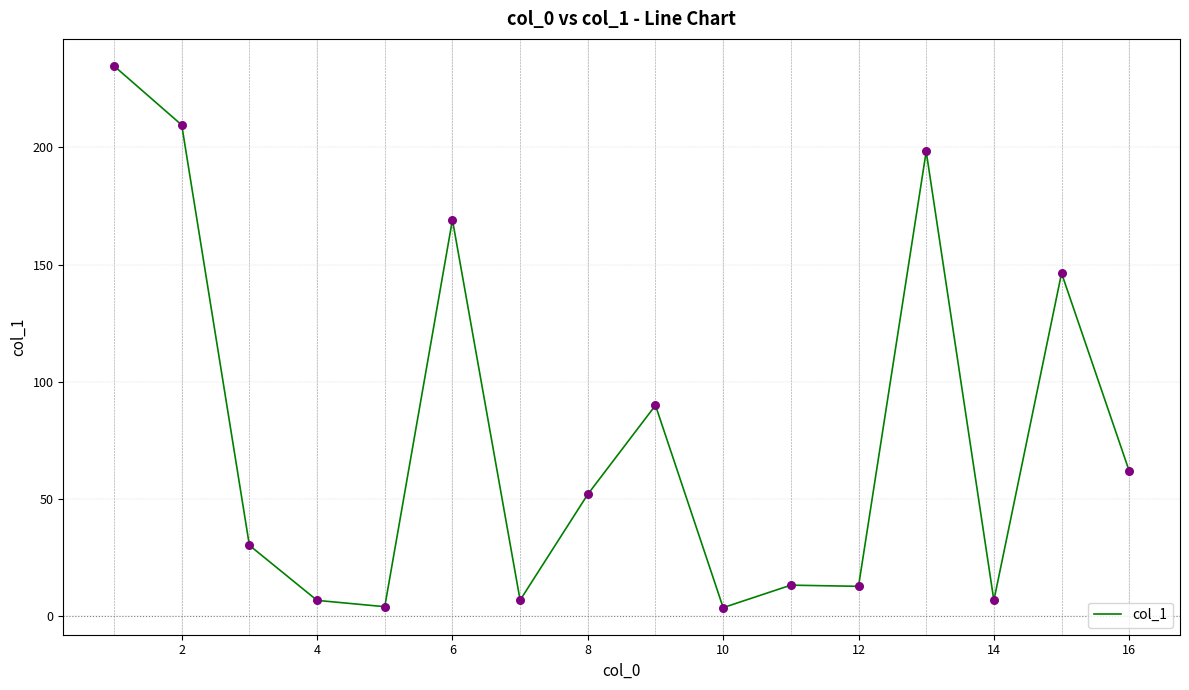

What is the maximum value shown in the chart?

234.8